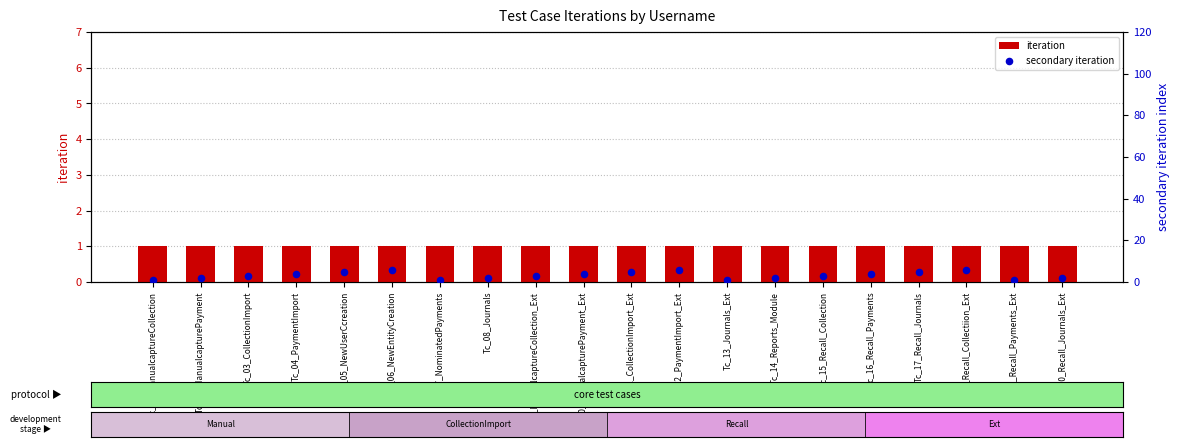

Which series has the widest spread of Y values?

secondary iteration